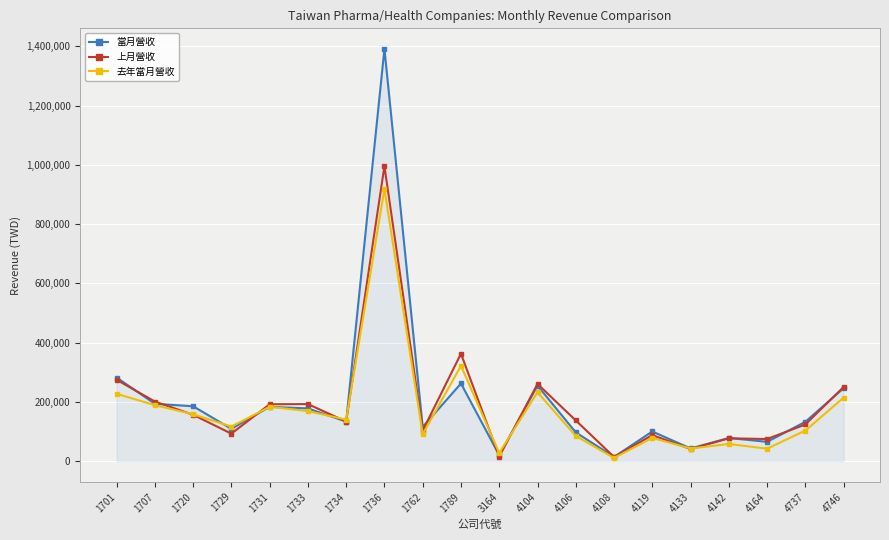

How many interior local valleys does the 去年當月營收 series have?

7